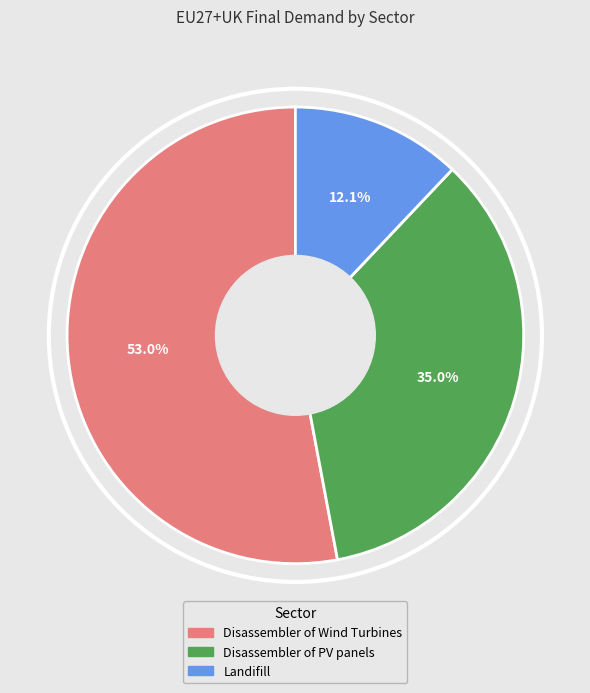

To the nearest percent, what is the combined percentage of Disassembler of Wind Turbines and Disassembler of PV panels?

88%